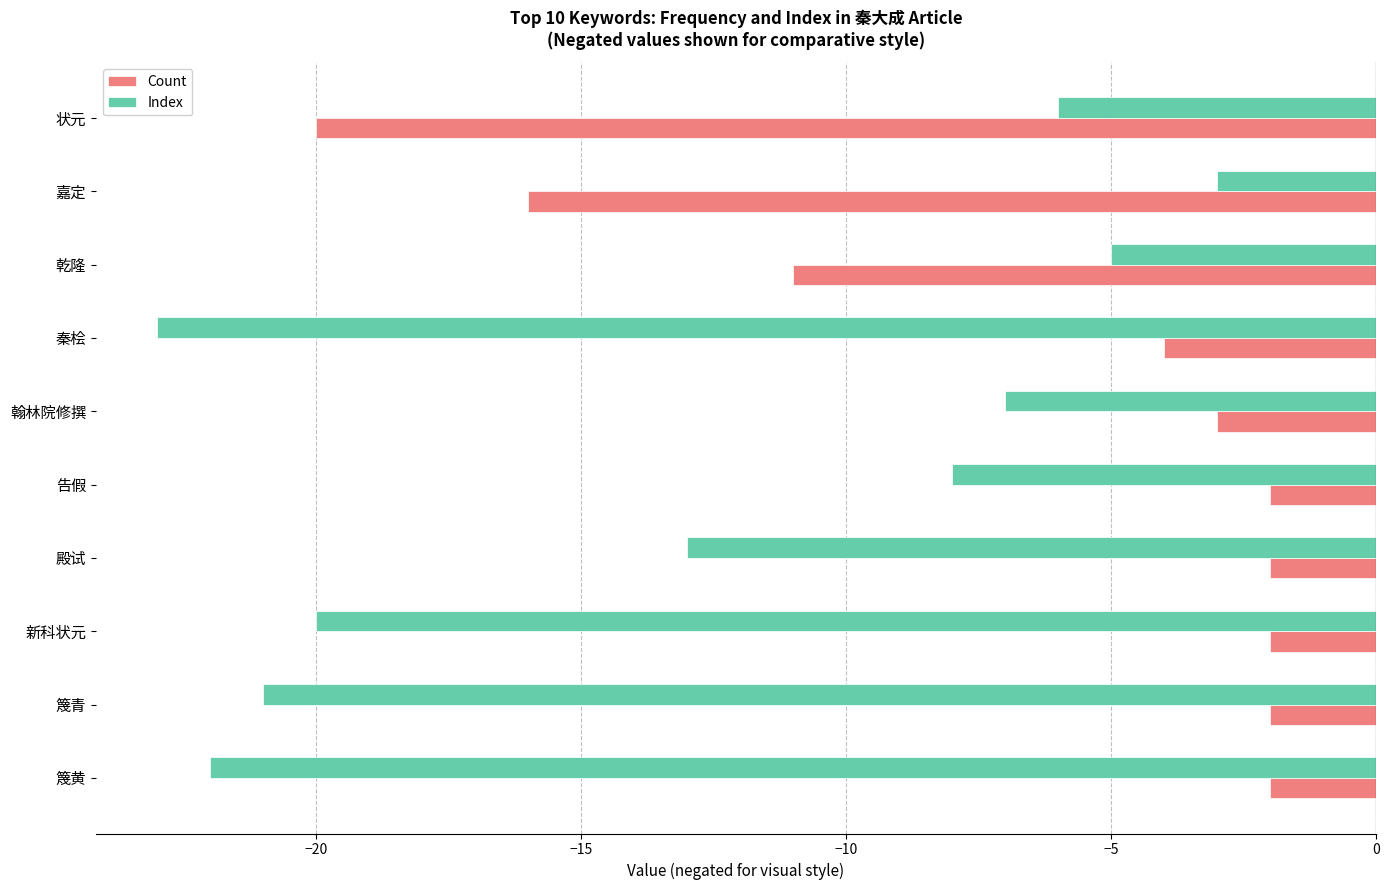

The Count series shows -1 at 告假. True or false?

False